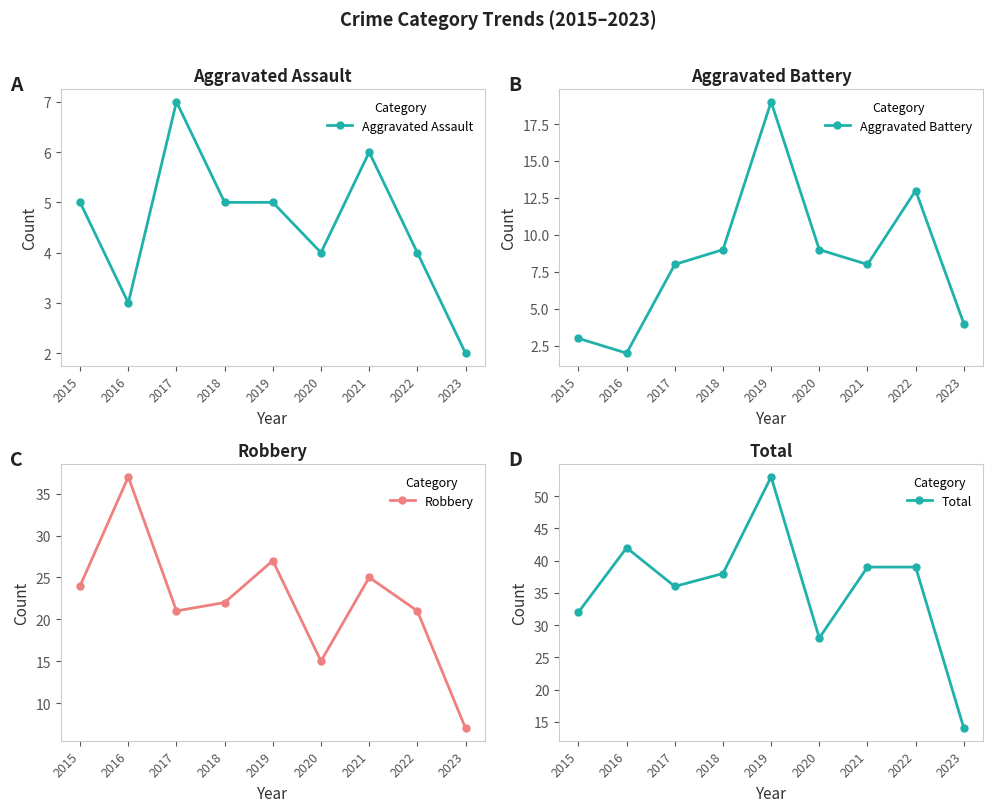

What is the difference between the Robbery values at 2017 and 2020?

6